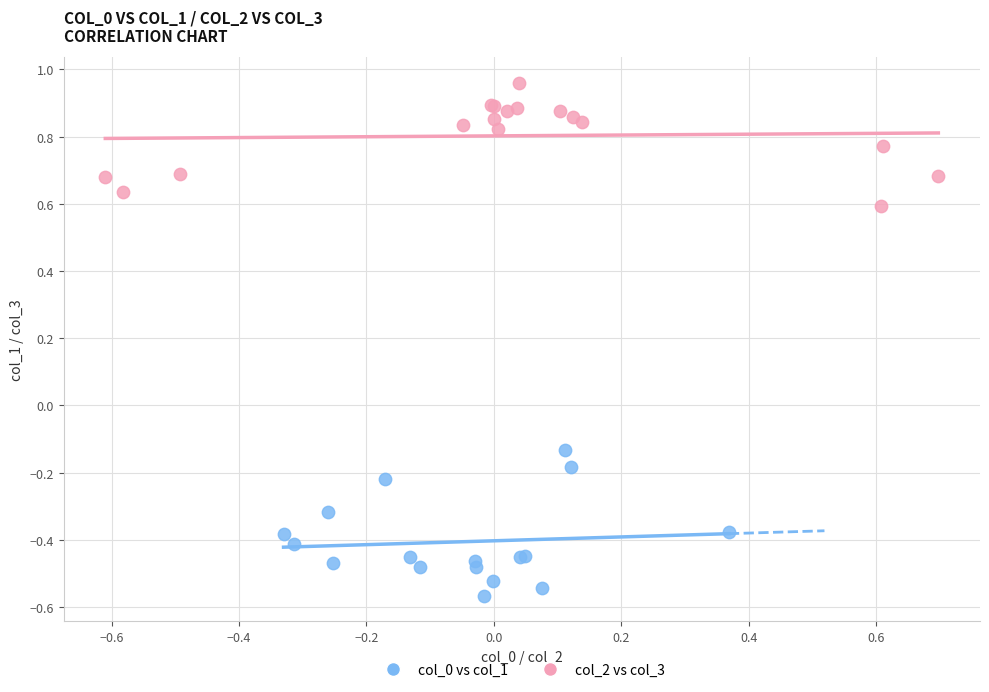

What are all the series names shown in the legend?

col_0 vs col_1, col_2 vs col_3